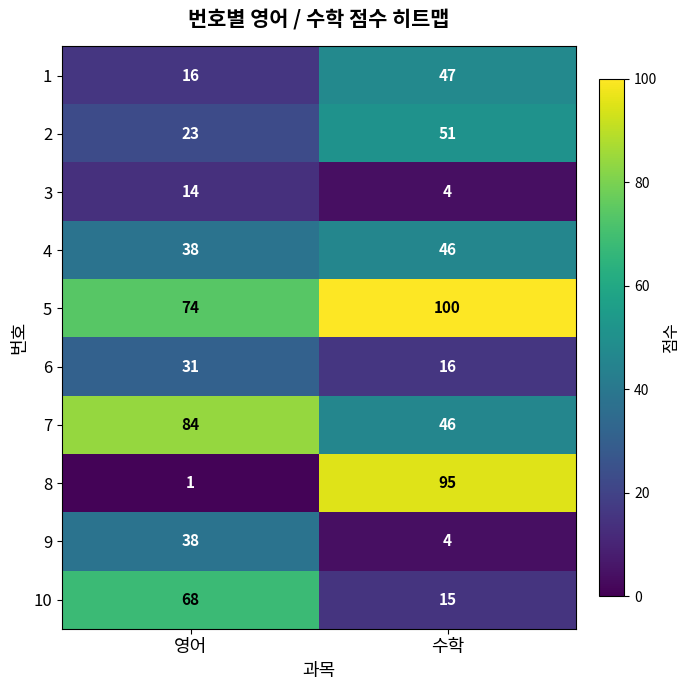

What is the spread (max minus min) of values at 영어?

83